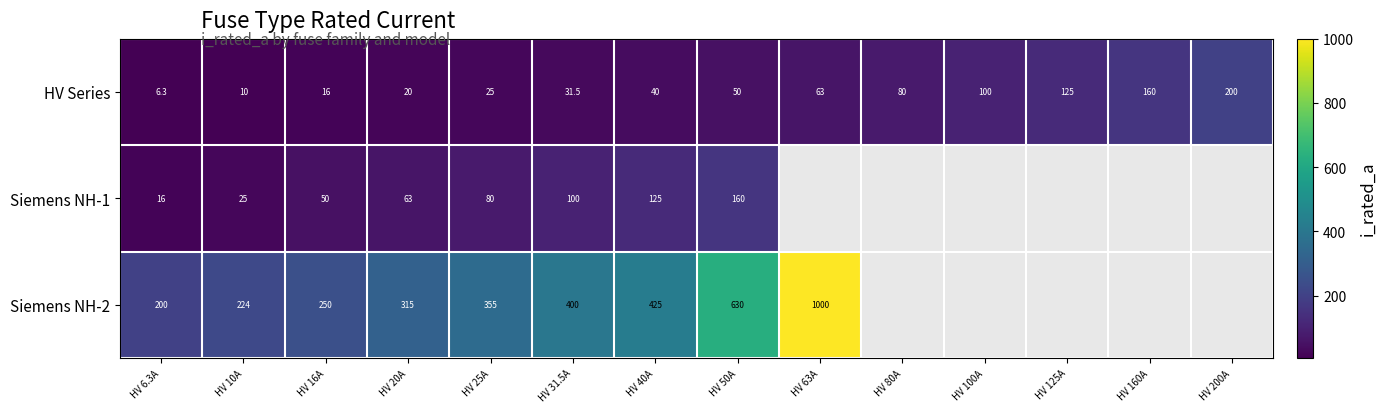

At how many categories does at least one series exceed 596?

2